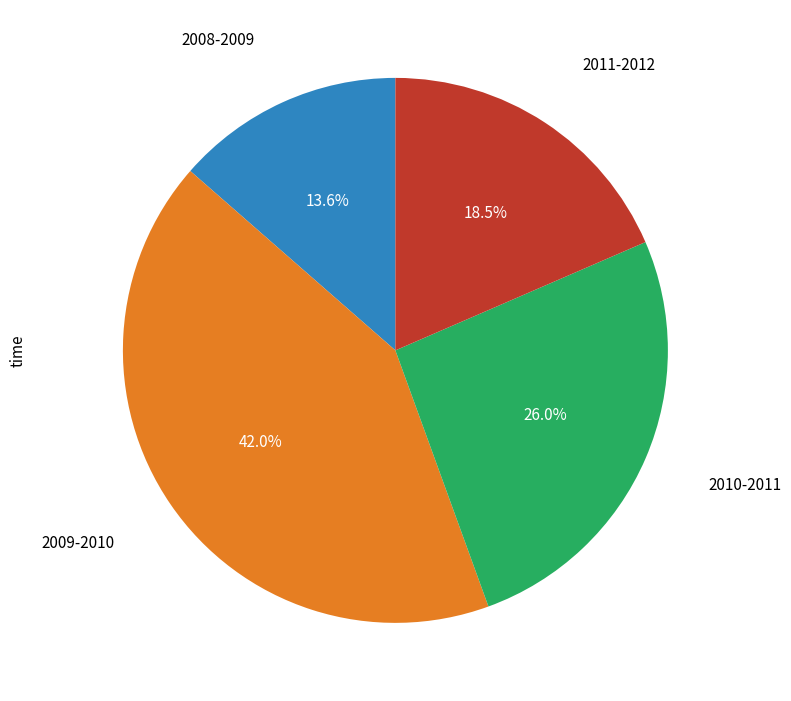

Does any single category account for the majority?

No